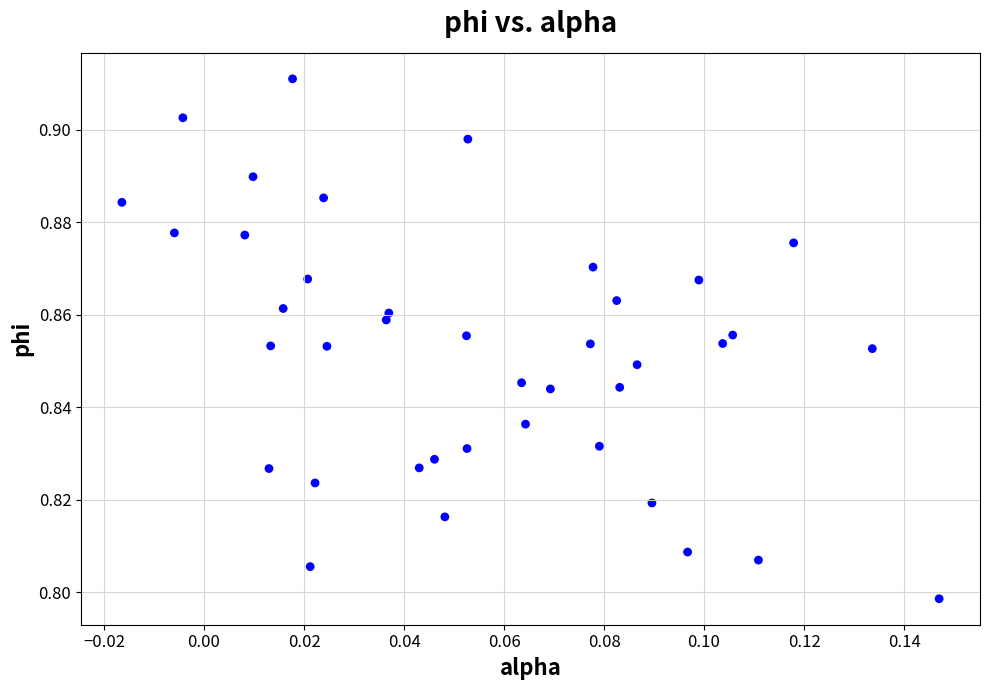

Count the number of points in this scatter plot.

40